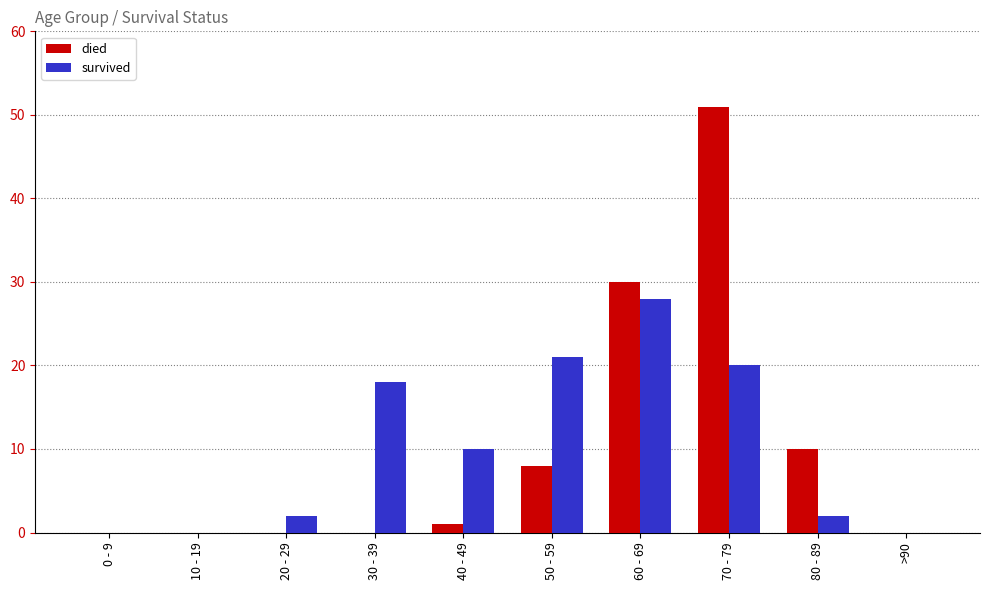

Reading right to left, what are all the values shown in this chart?

died: 0	10	51	30	8	1	0	0	0	0
survived: 0	2	20	28	21	10	18	2	0	0